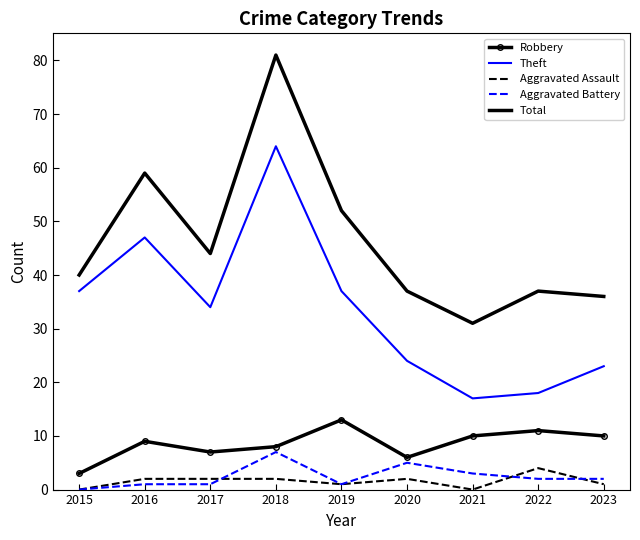

Is the value of Robbery at 2015 greater than the value of Aggravated Battery at 2020?

No